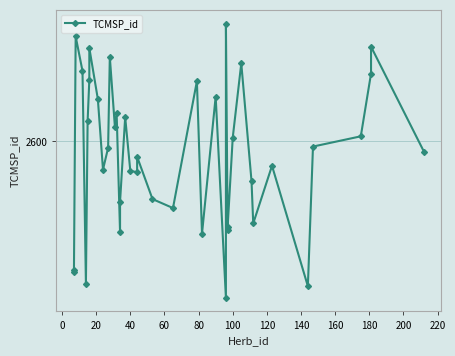

What is the difference between the maximum and minimum values?

214